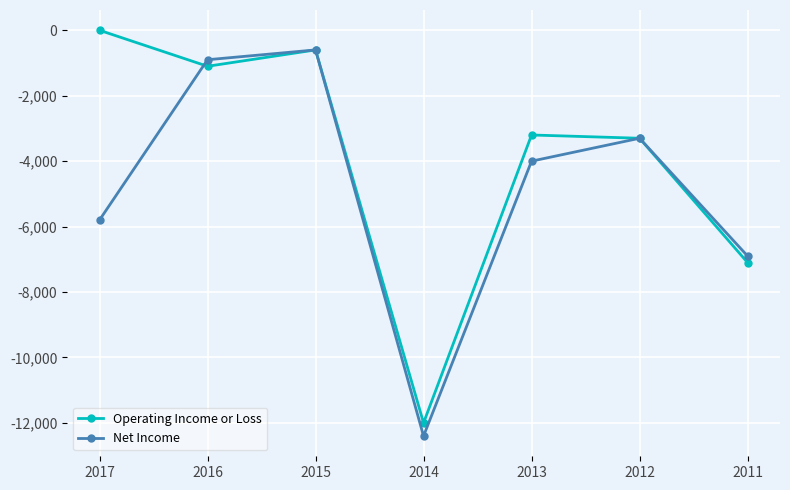

At which category does Net Income reach its first local peak?

2015